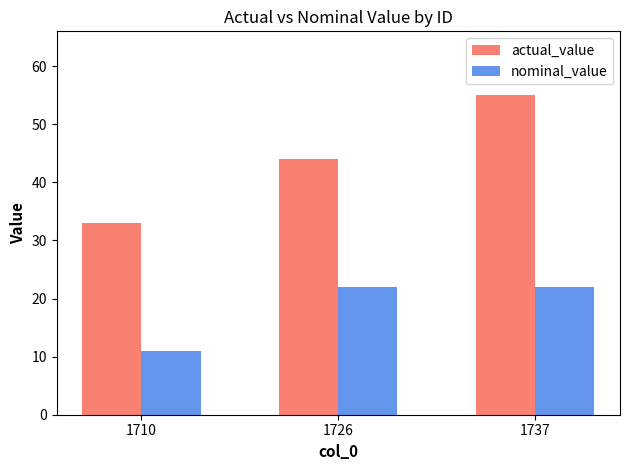

How many bars are there in each group?

2